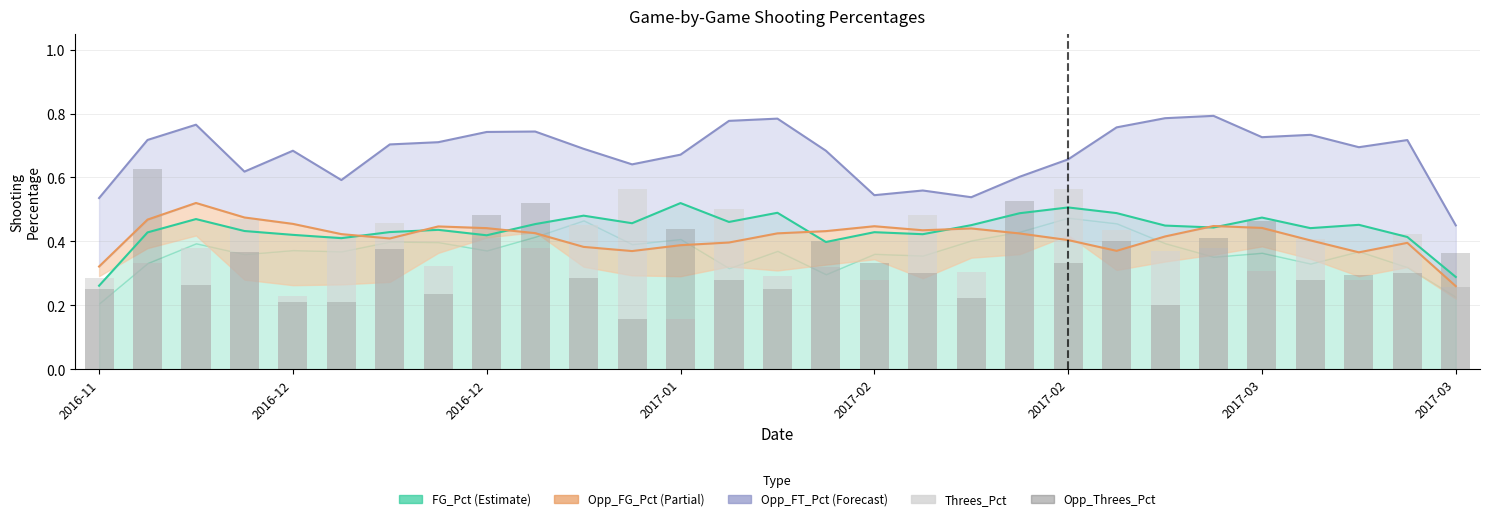

How many Opp_Threes_Pct values are between 0 and 1?

29